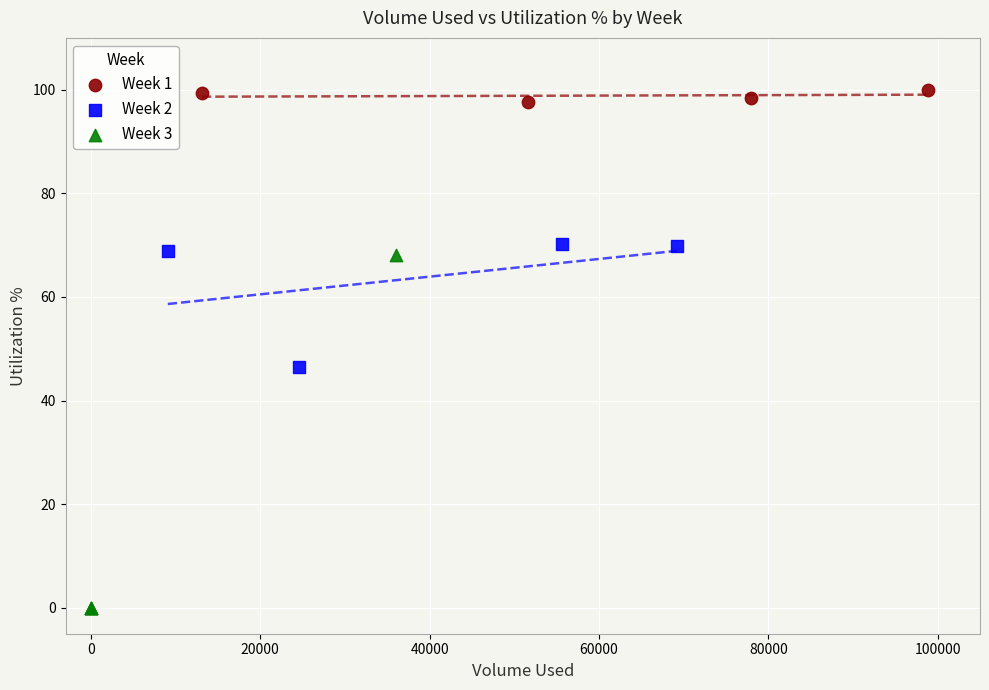

Which series reaches the maximum Y coordinate?

Week 1